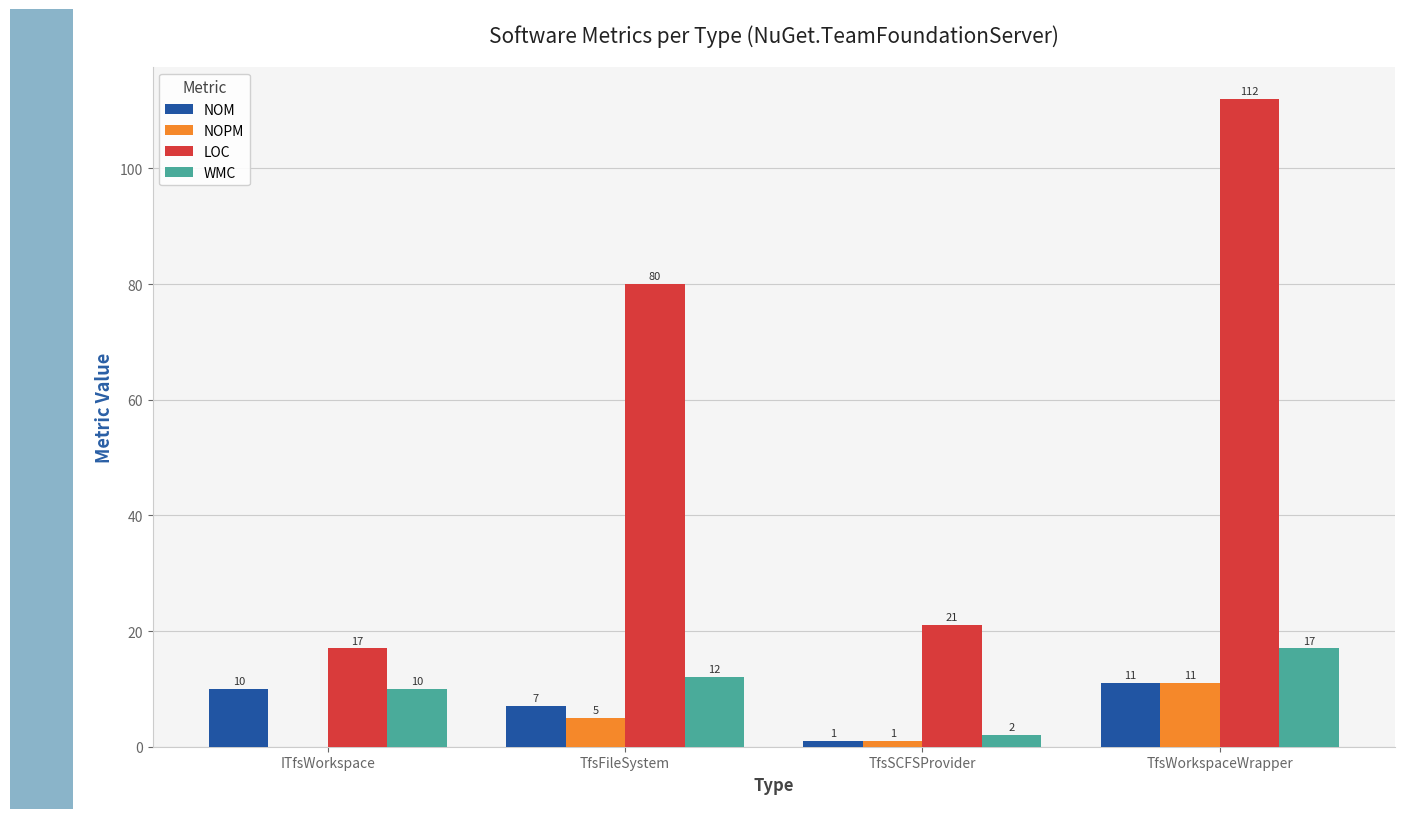

What is the sum of the NOPM values at TfsFileSystem and TfsWorkspaceWrapper?

16